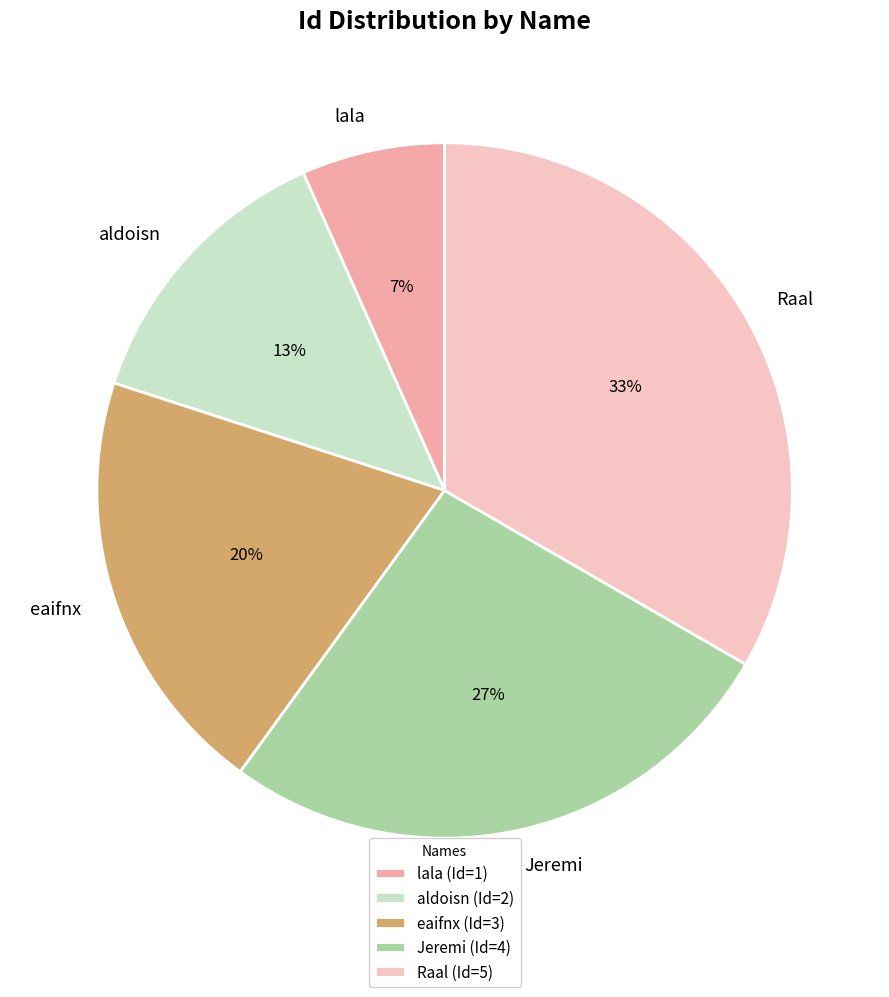

True or false: lala accounts for 7% of the total.

True